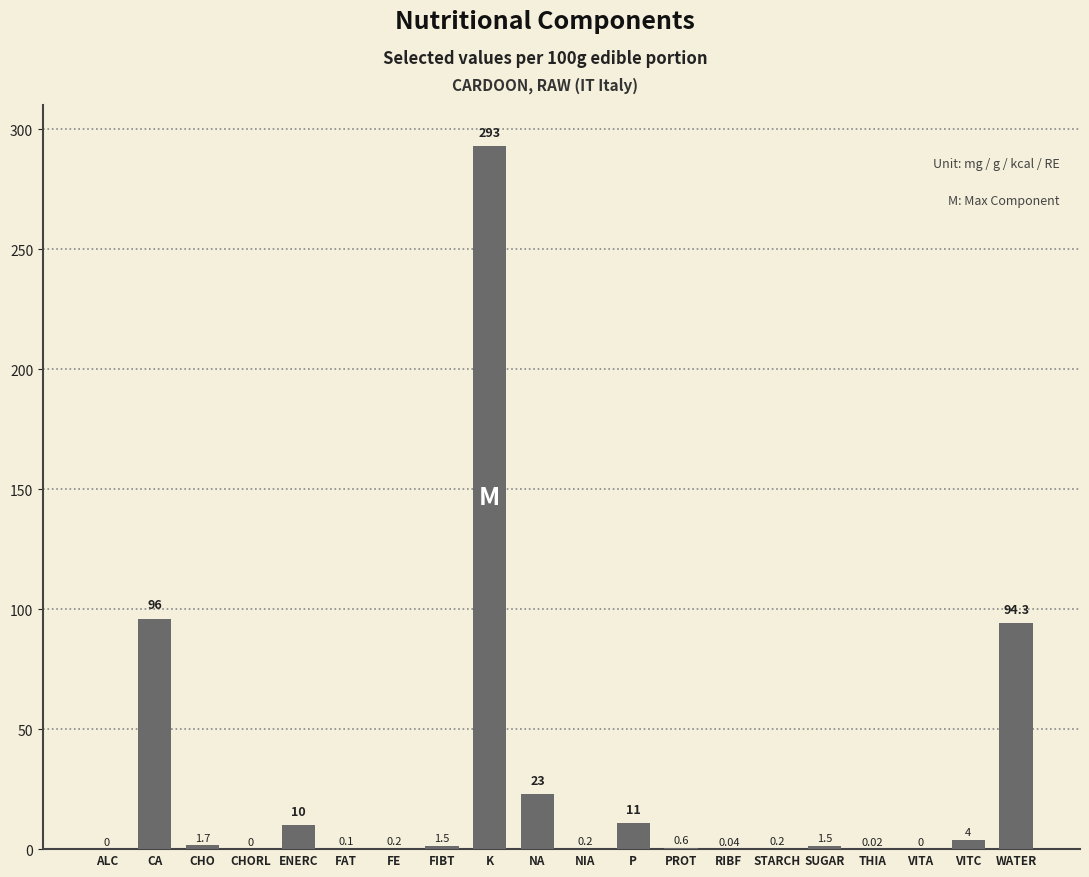

The chart shows a value of -140.8 at ALC. True or false?

False